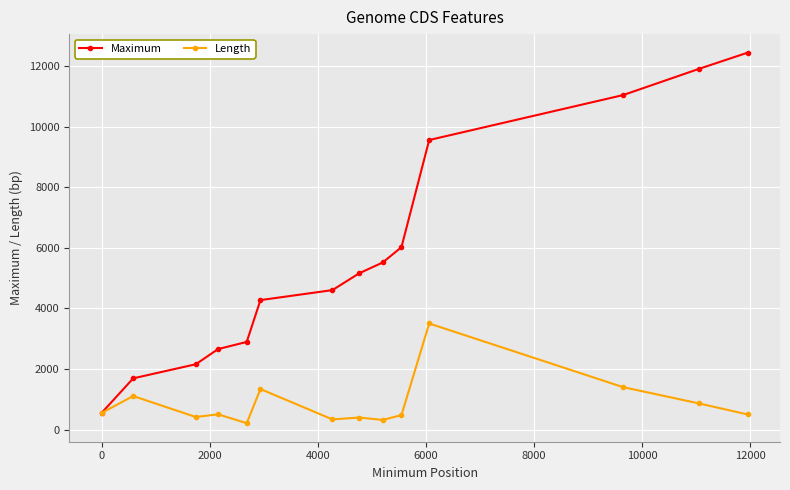

List the series in order of their peak value, lowest first.

Length, Maximum